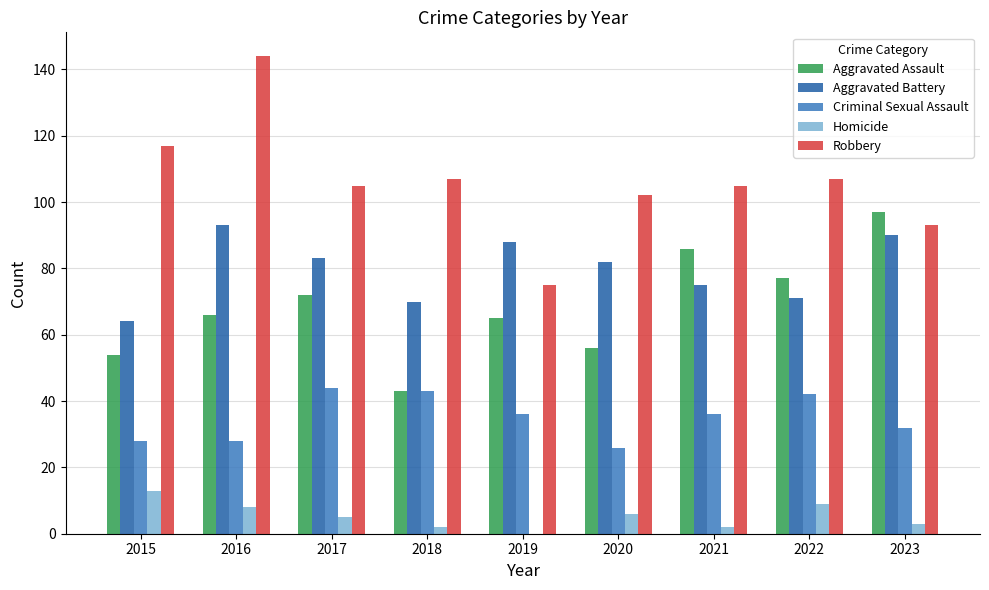

What is the highest value of the Robbery series?

144